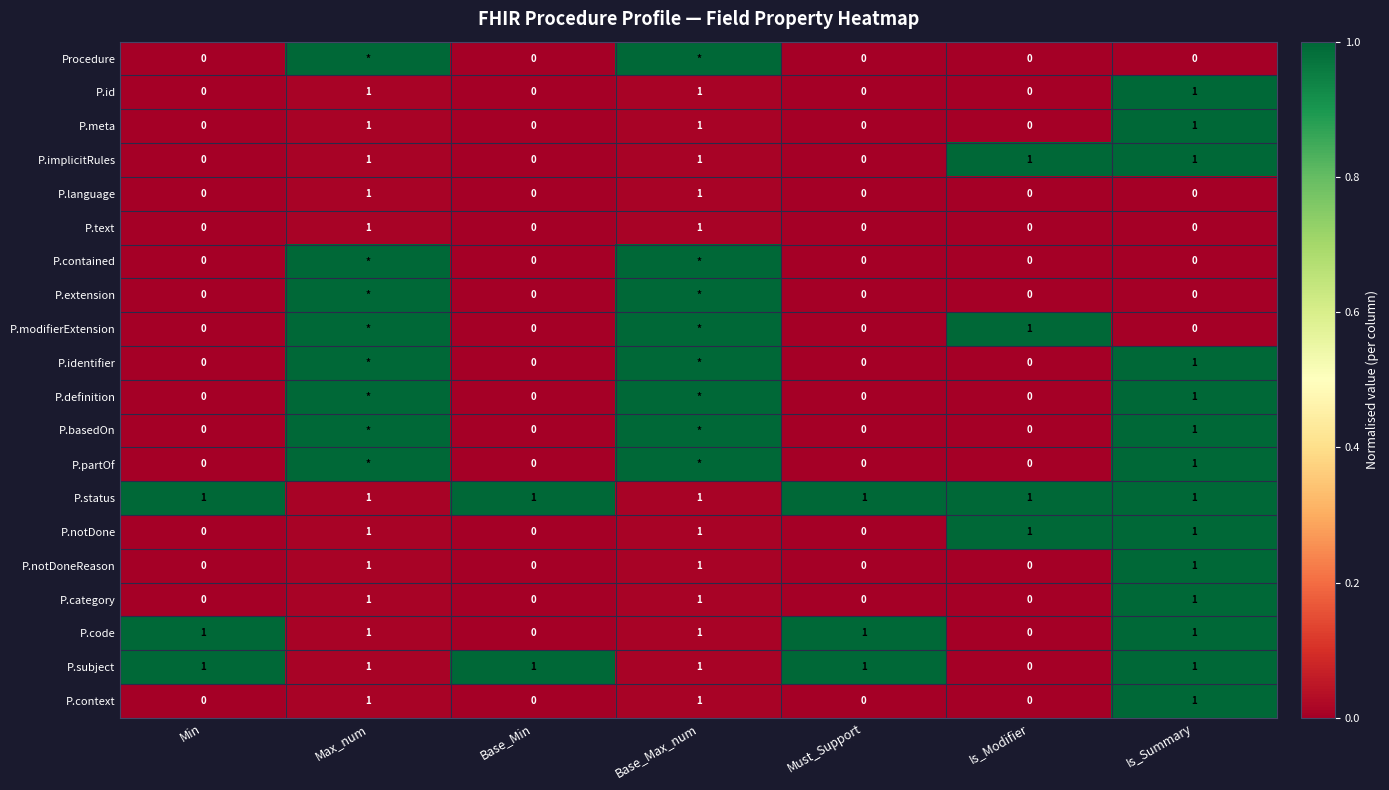

Is the value of P.subject at Min greater than the value of P.context at Min?

Yes